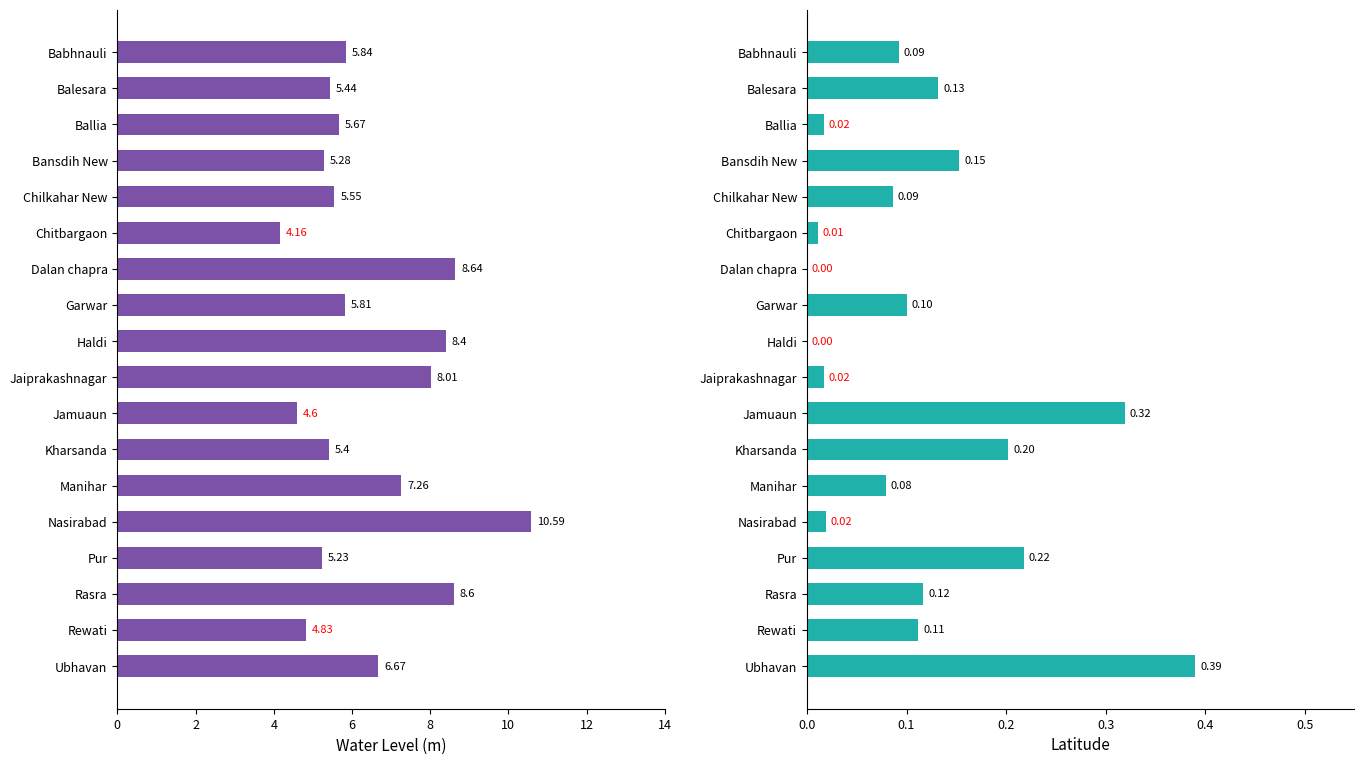

Between Dalan chapra and Nasirabad, which series saw the biggest shift?

water_level (in m)